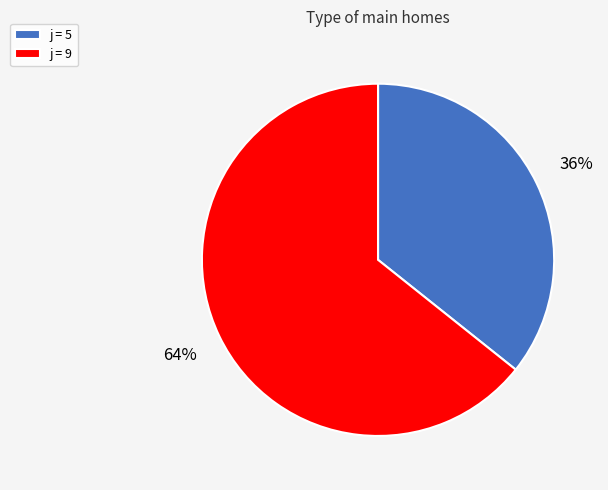

Is it true that j = 9 is 64% of the pie?

True